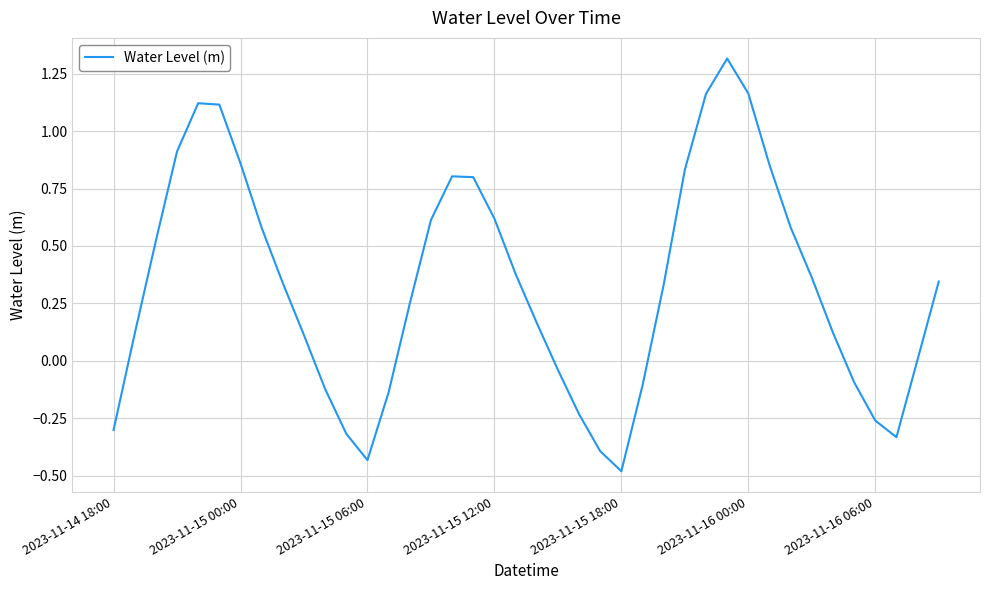

What is the smallest value displayed?

-0.5